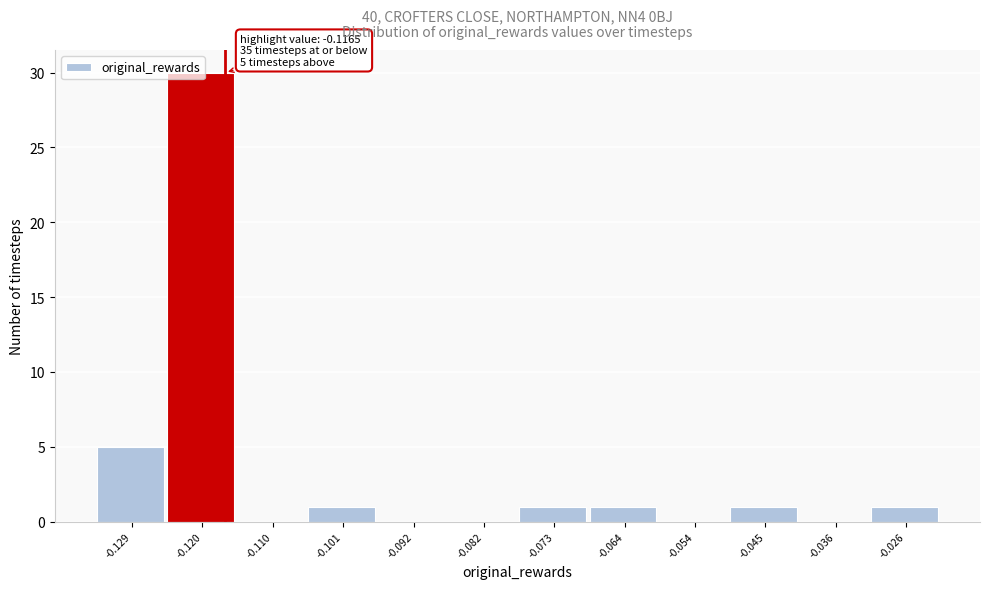

Over which range of the x-axis is the bar tallest?

-0.124 to -0.115